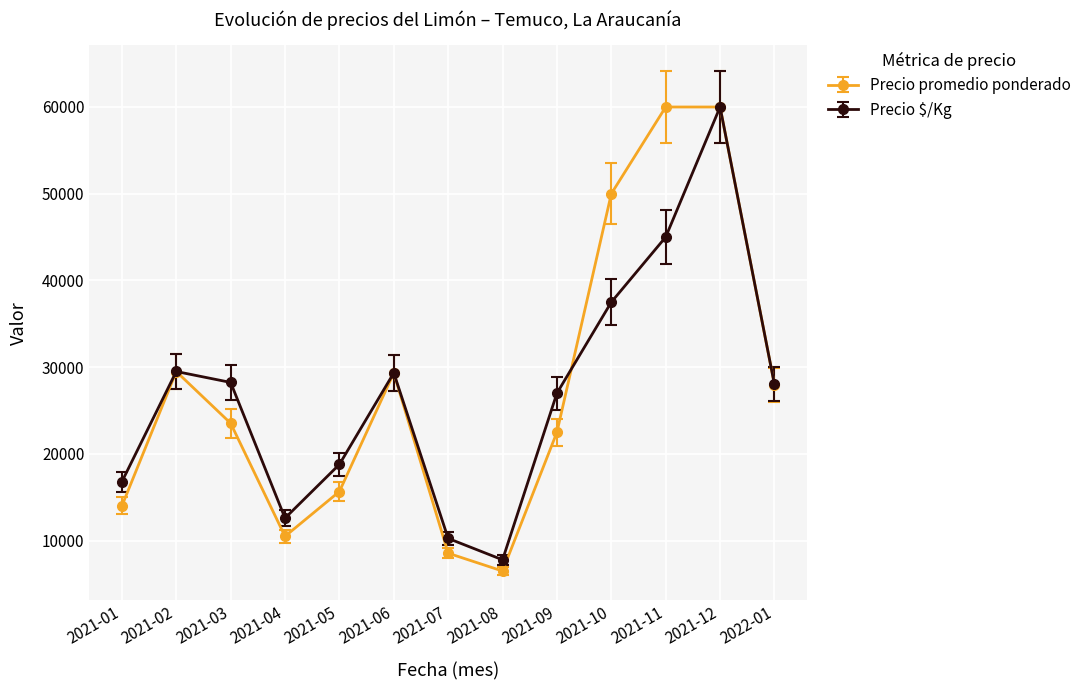

Which series has the largest total across all categories?

Precio promedio ponderado